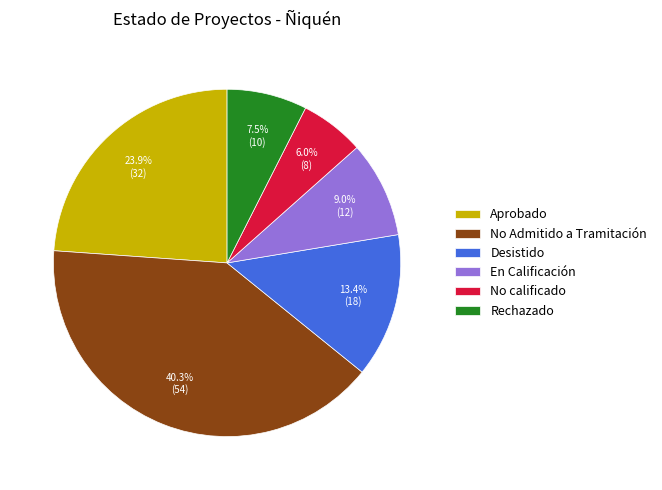

Rank the categories by value from lowest to highest.

No calificado, Rechazado, En Calificación, Desistido, Aprobado, No Admitido a Tramitación